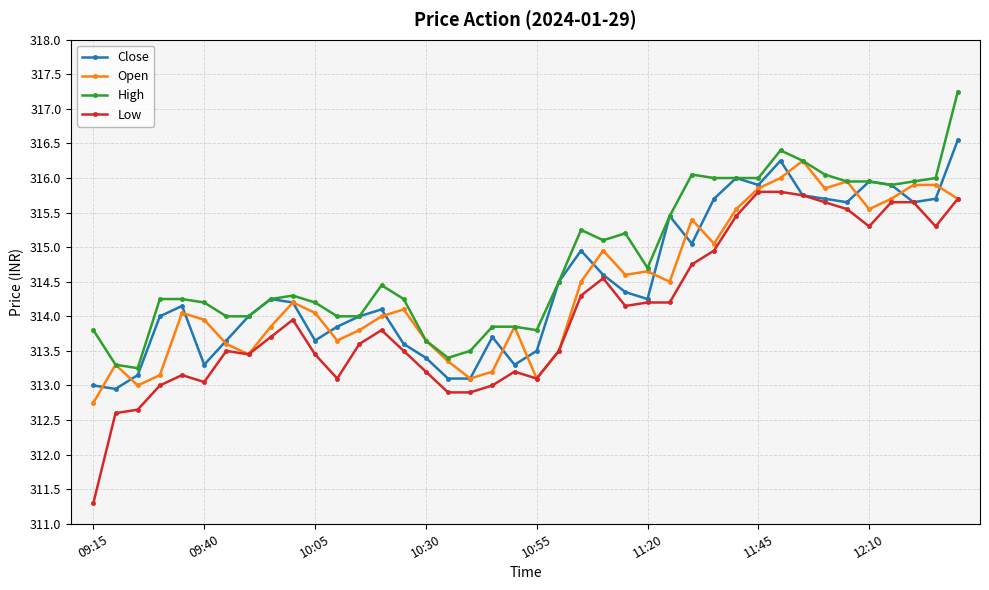

Which series has the widest spread of values?

Low